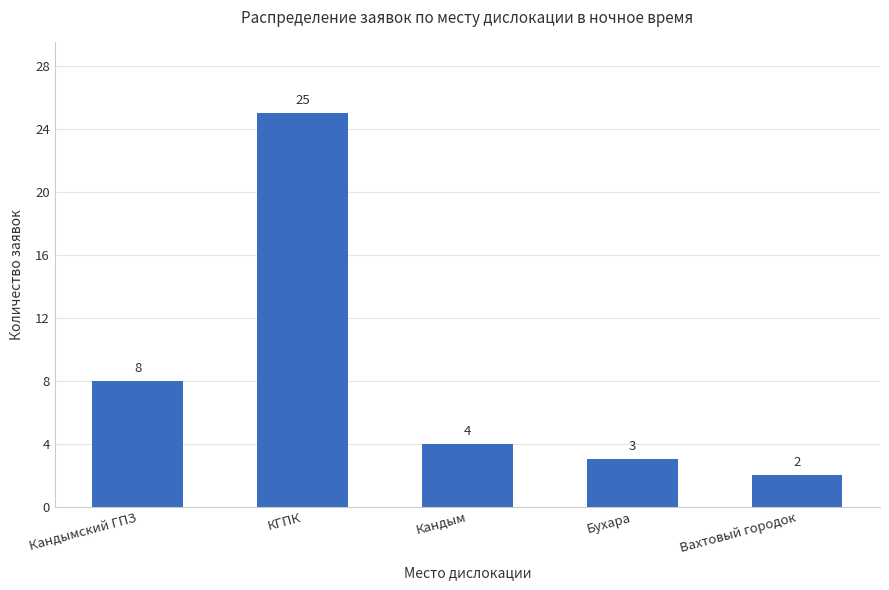

Are the bars grouped side by side (vs. stacked)?

No